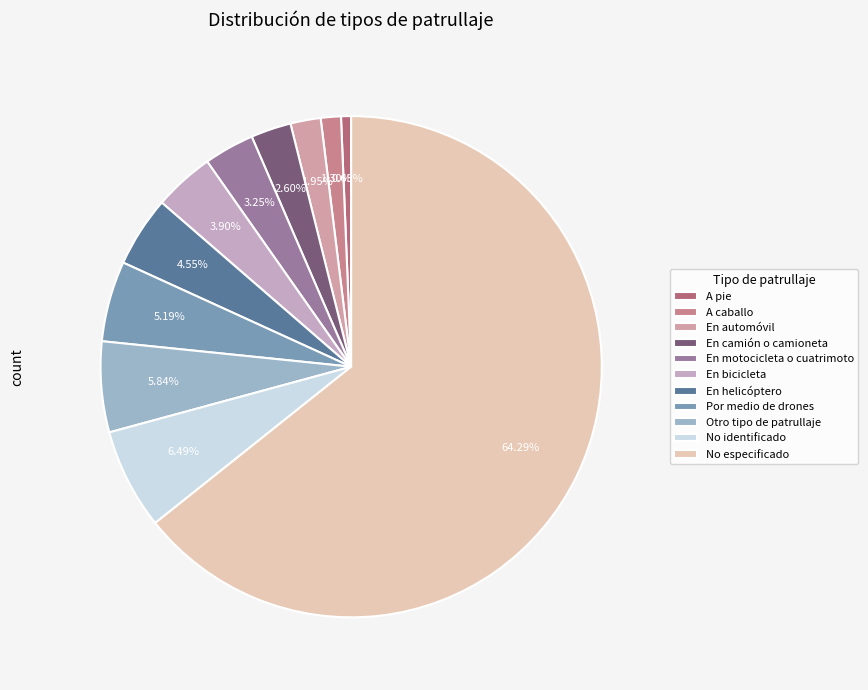

The En helicóptero slice represents 5% of the pie. True or false?

True